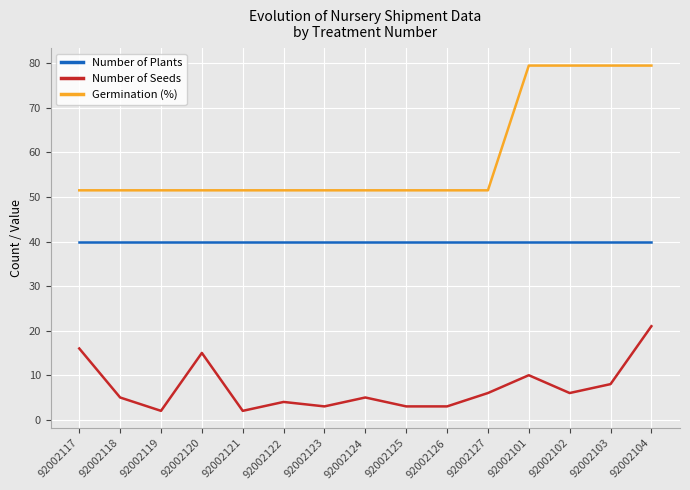

What is the lowest value of the Germination (%) series?

51.5